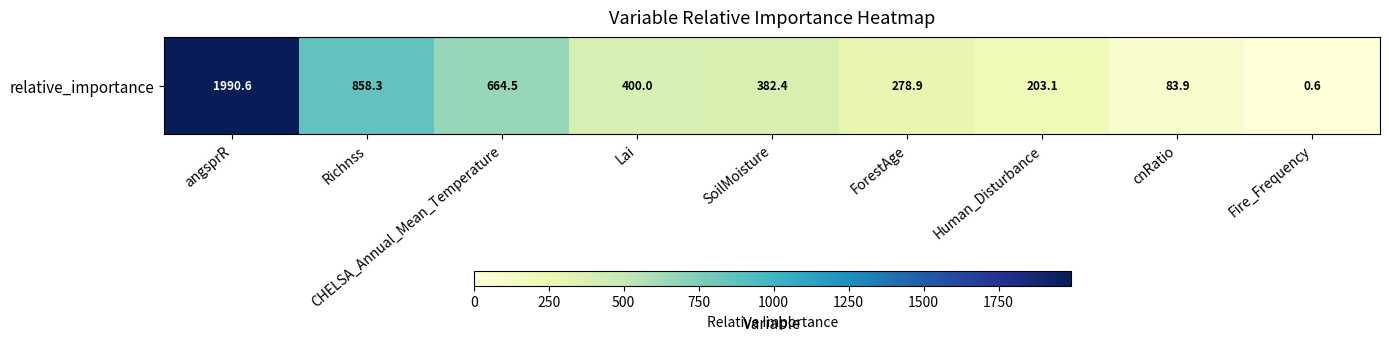

Rank the categories by value from highest to lowest.

angsprR, Richnss, CHELSA_Annual_Mean_Temperature, Lai, SoilMoisture, ForestAge, Human_Disturbance, cnRatio, Fire_Frequency